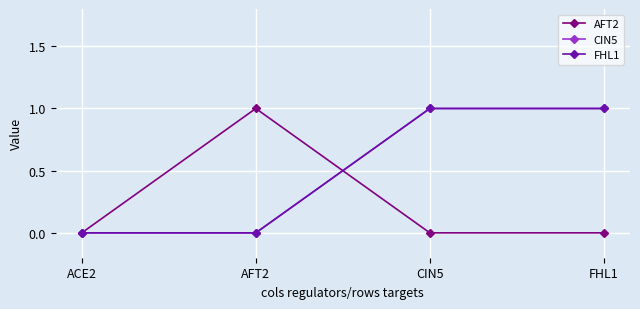

Does the chart have visible grid lines?

Yes